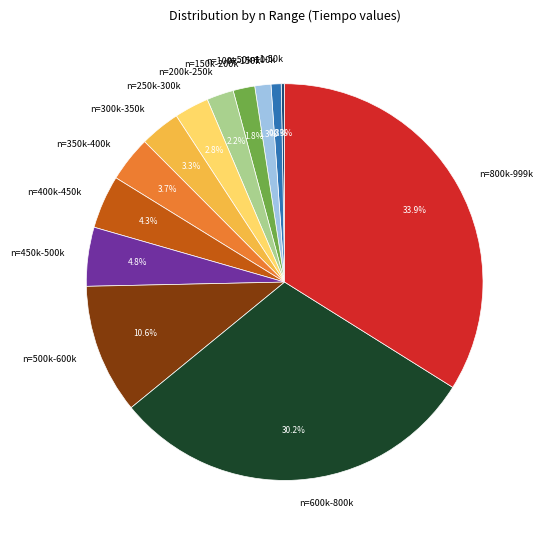

How many slices are in this pie chart?

13